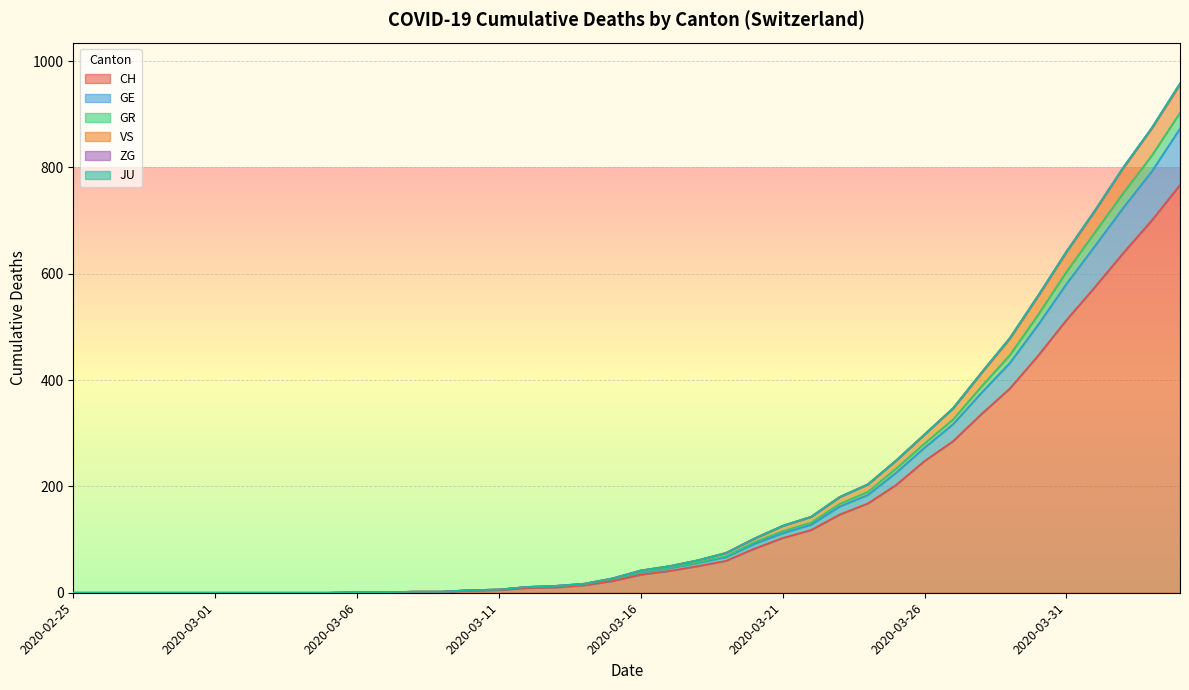

The CH series shows 295 at 2020-02-25. True or false?

False